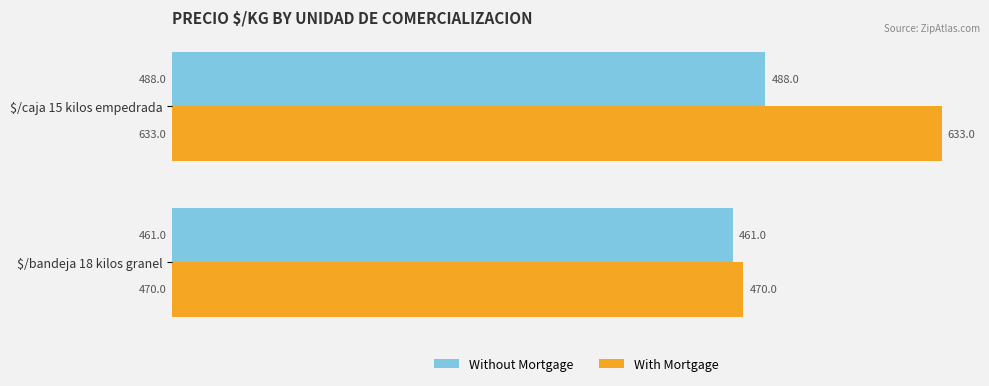

Count the With Mortgage values in the range 470 to 633.

2